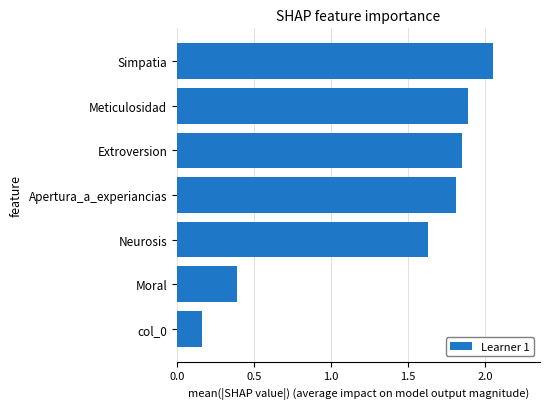

List the labels in order of value, smallest first.

col_0, Moral, Neurosis, Apertura_a_experiancias, Extroversion, Meticulosidad, Simpatia